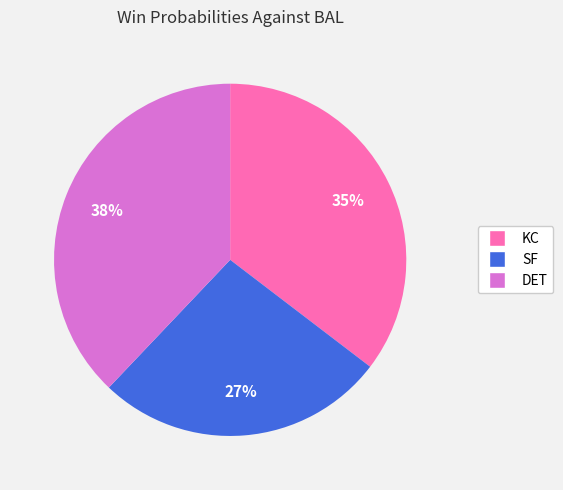

How many segments does this pie chart have?

3